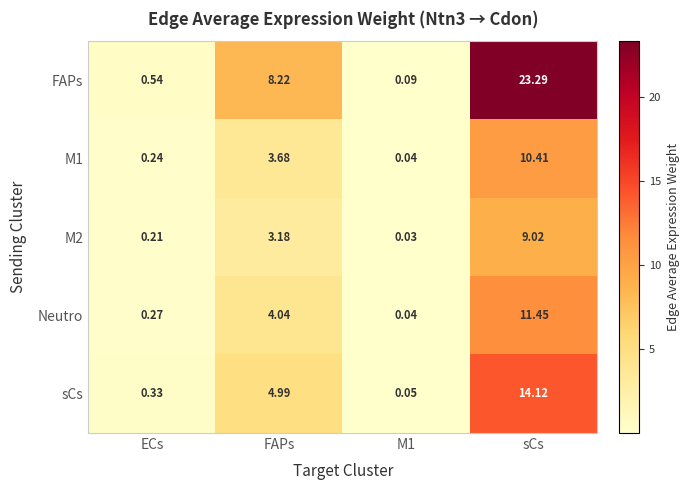

Is the value of FAPs at M1 greater than the value of M1 at FAPs?

No